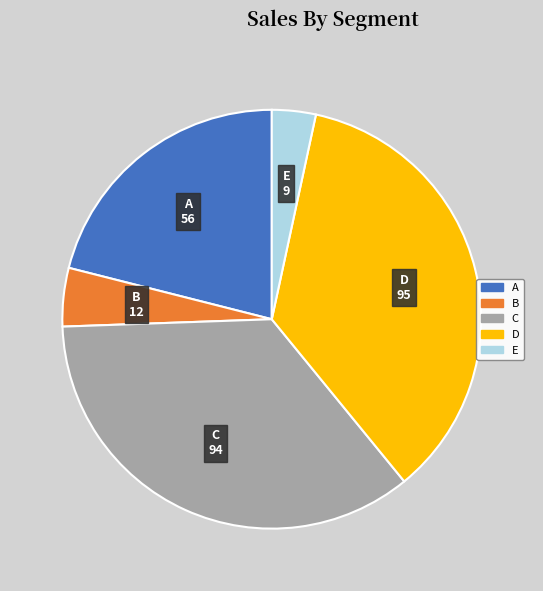

True or false: C accounts for 47% of the total.

False